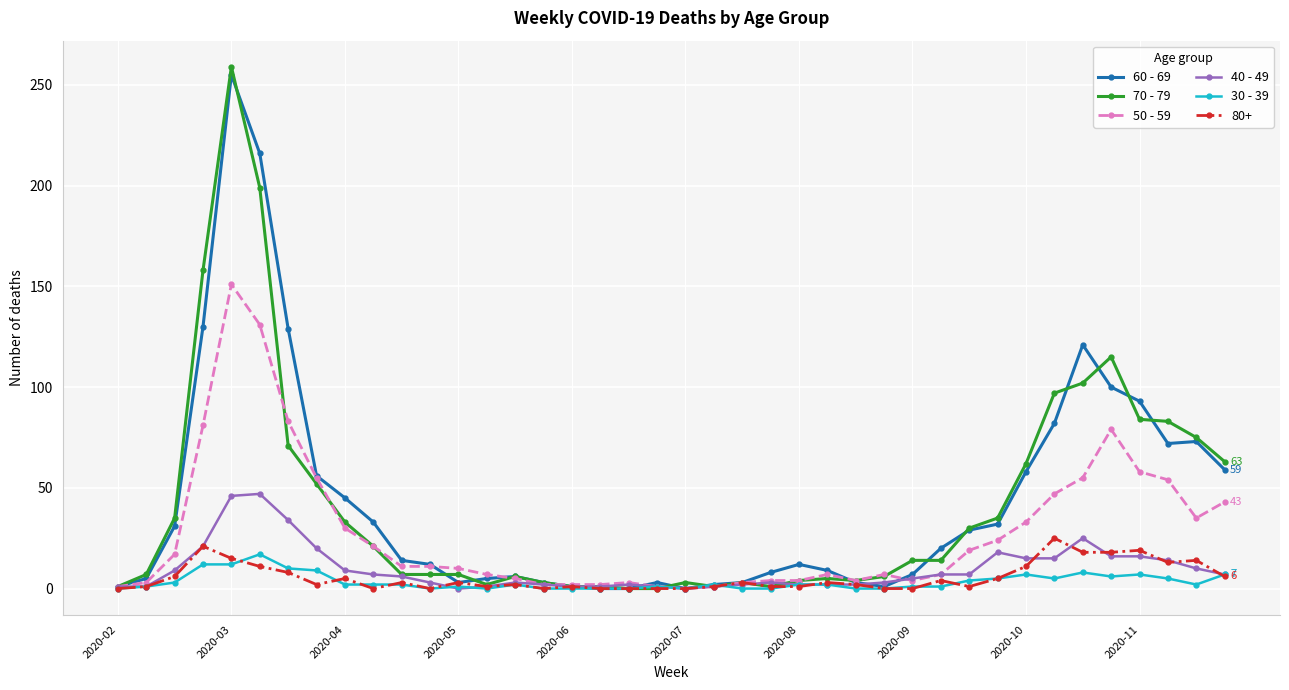

Rank the series by their maximum value, from lowest to highest.

30 - 39, 80+, 40 - 49, 50 - 59, 60 - 69, 70 - 79